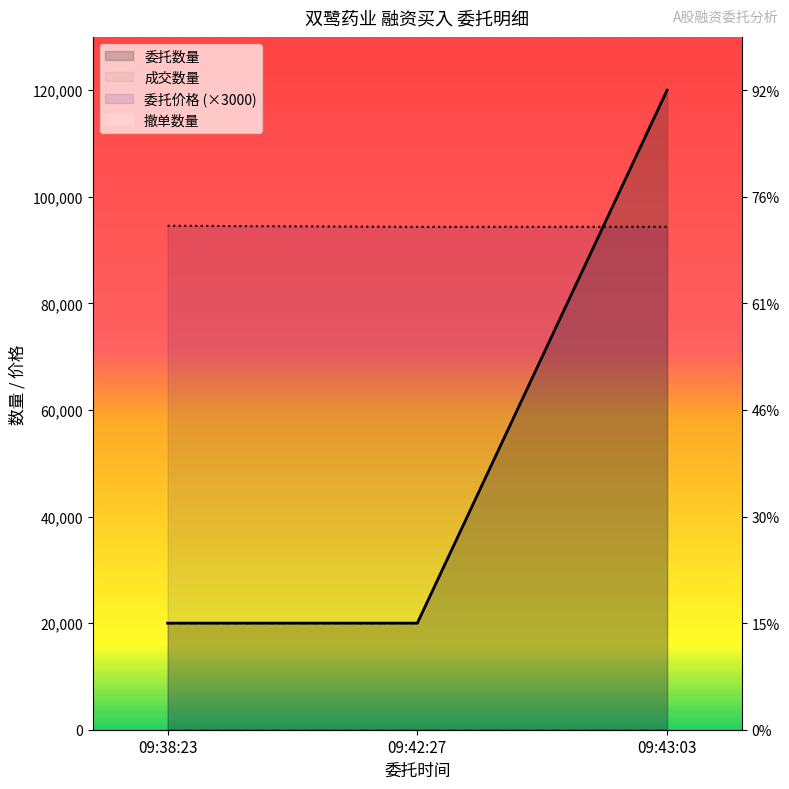

Which series has the largest total across all categories?

委托价格